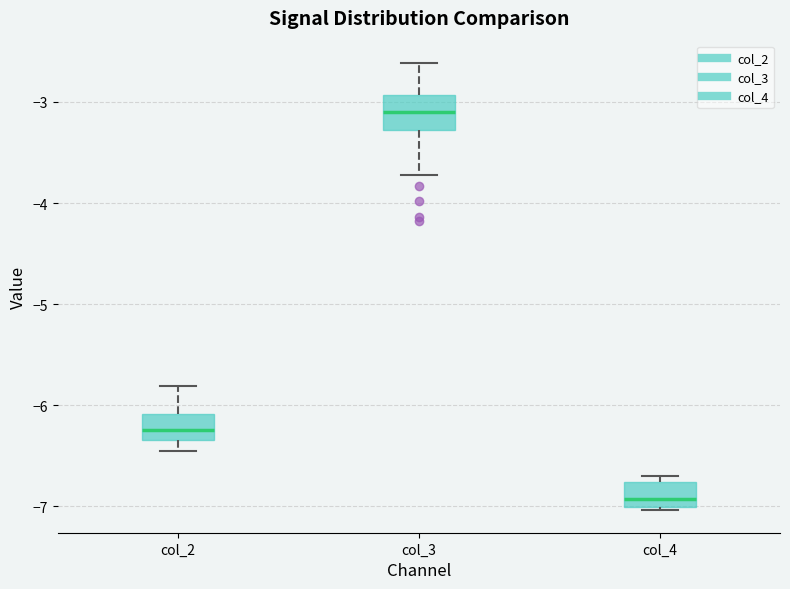

Where is the upper edge of the box for col_4 on the y-axis? The values are not printed on the chart, so give them approximately, as read against the axis.

-6.8